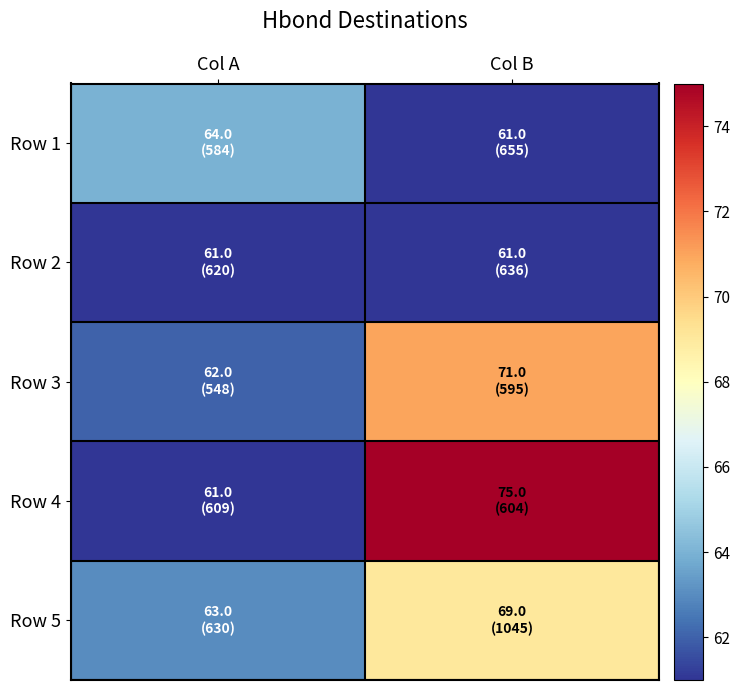

What is the maximum value shown in the chart?

75